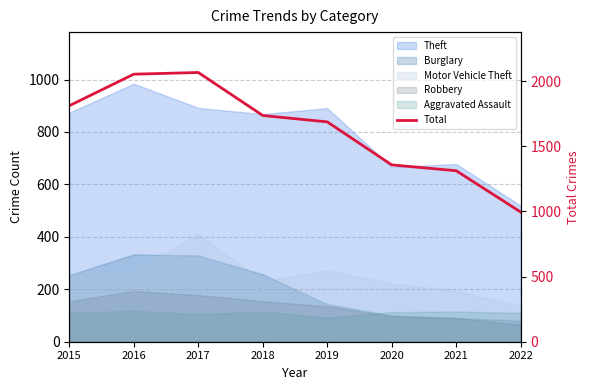

At which label does the data first exceed 1736?

2015